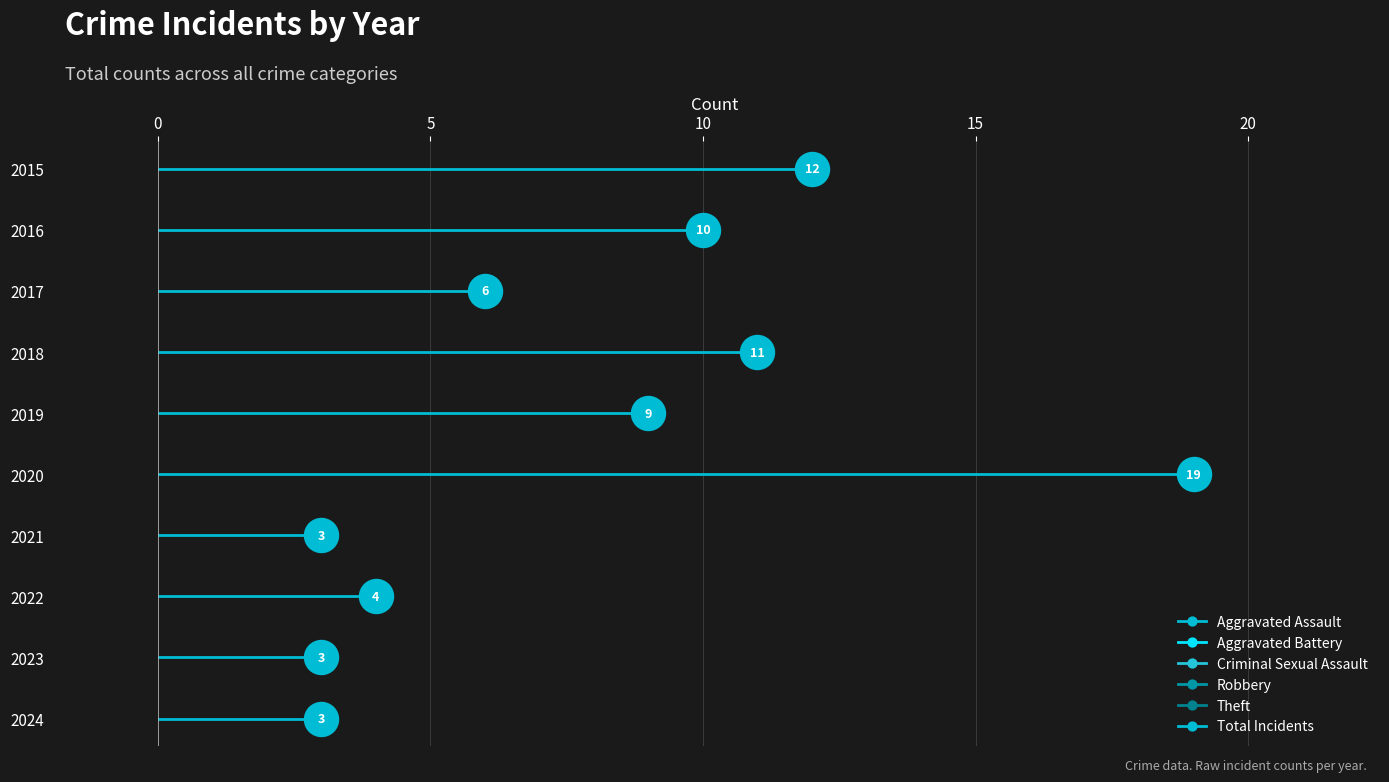

What is the change in value from 2020 to 2023?

-16